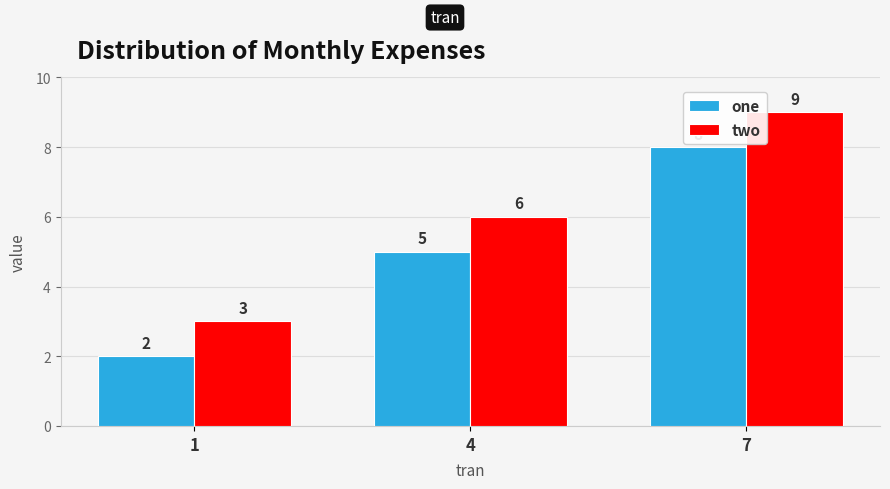

Read the two value at 7.

9